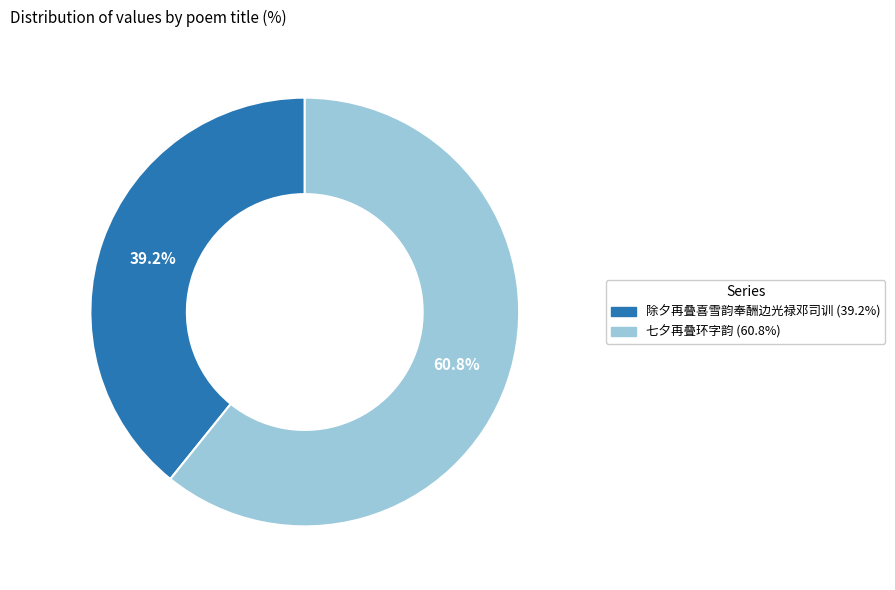

What portion of the pie excludes 除夕再叠喜雪韵奉酬边光禄邓司训?

60.8%